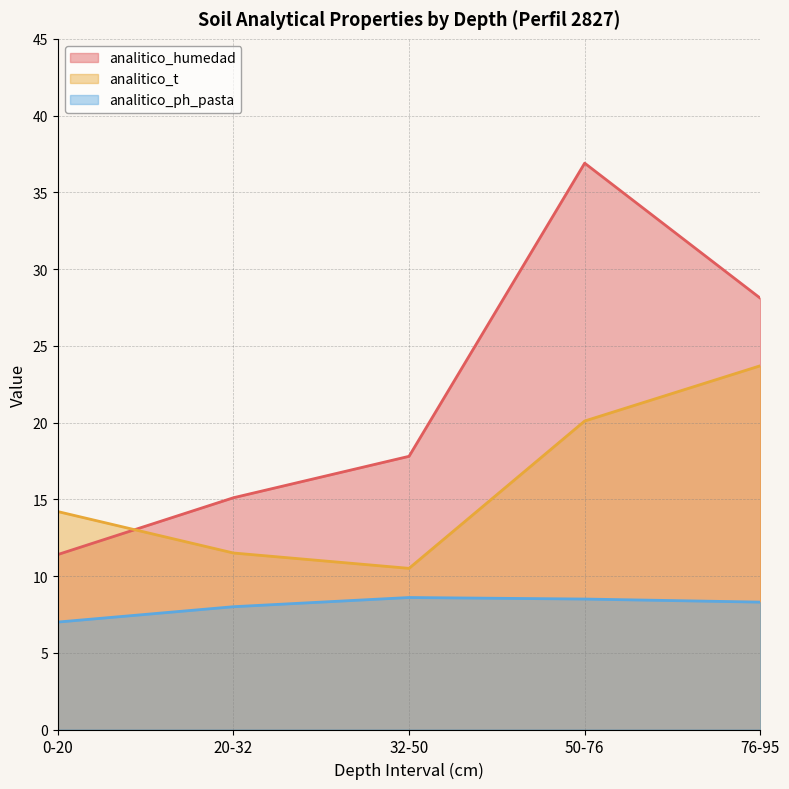

What is the average value of the analitico_ph_pasta series?

8.1